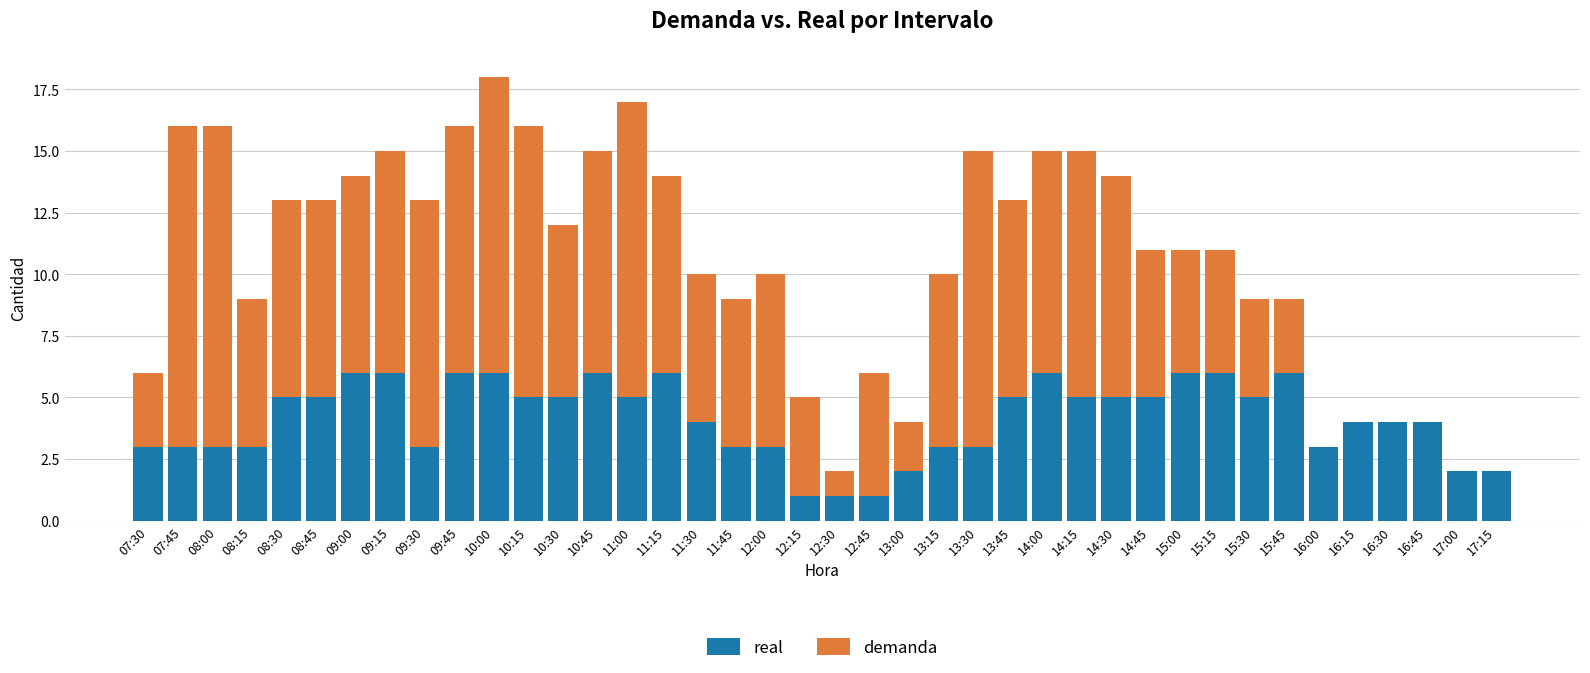

The value of real at 08:45 is 7. True or false?

False